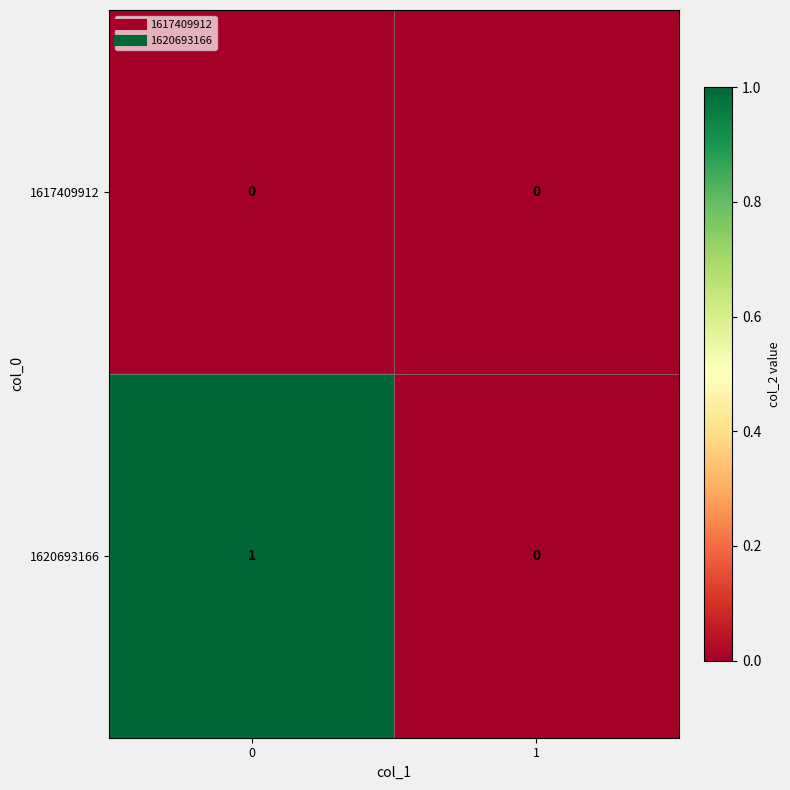

Rank the series by their maximum value, from lowest to highest.

1617409912, 1620693166